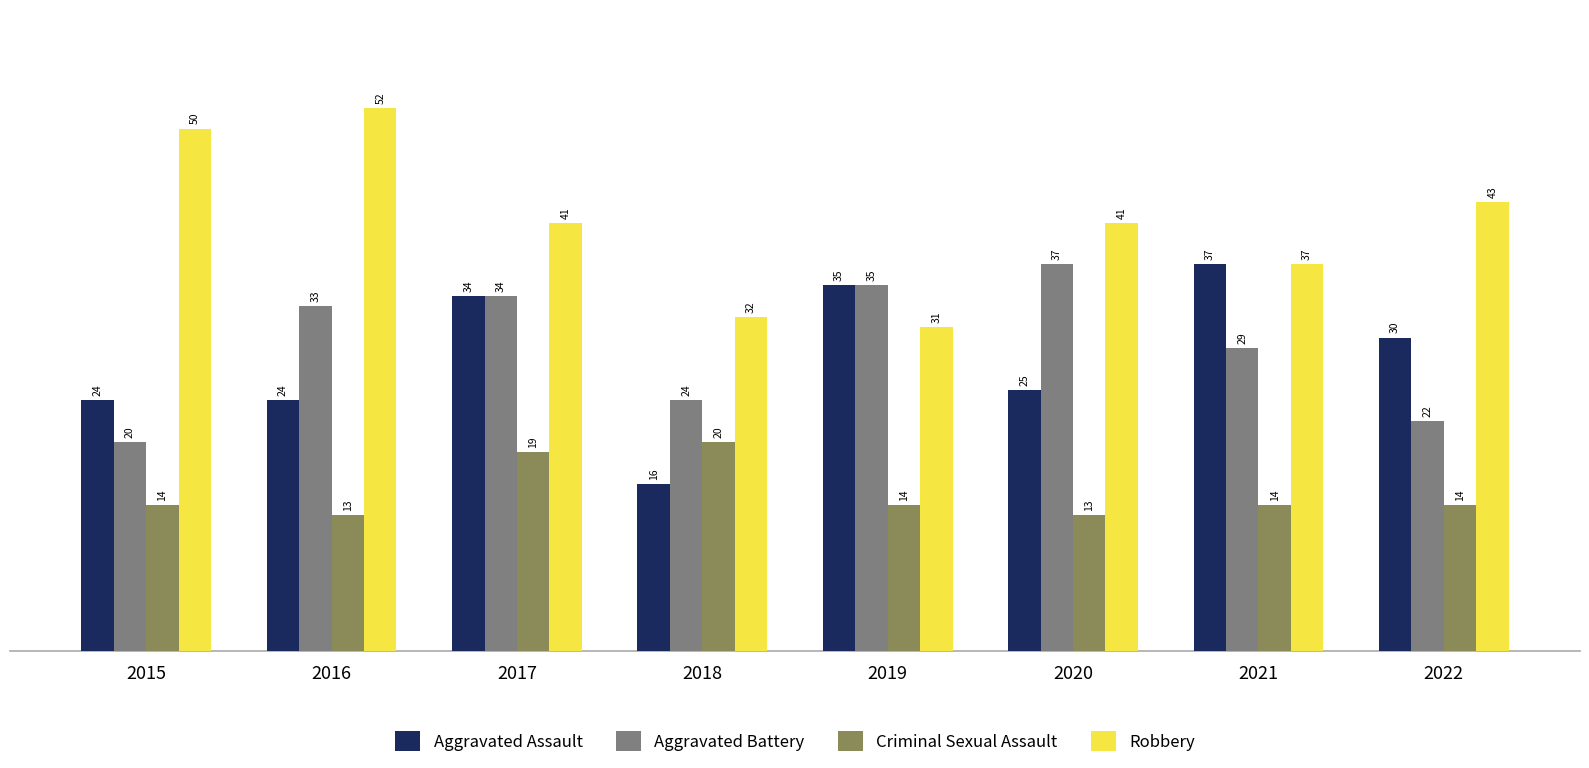

How many data points in Robbery are less than 41?

3